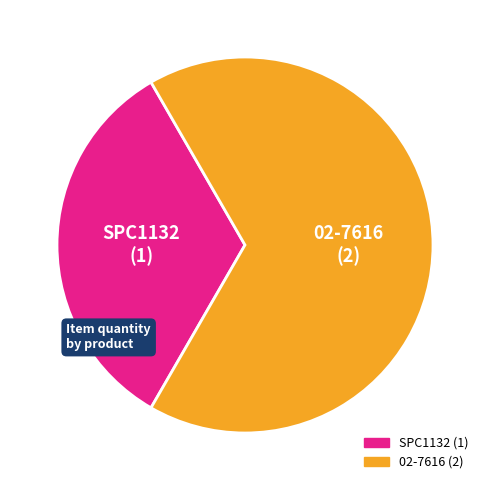

What is the ratio of the value at SPC1132 to the value at 02-7616?

0.5